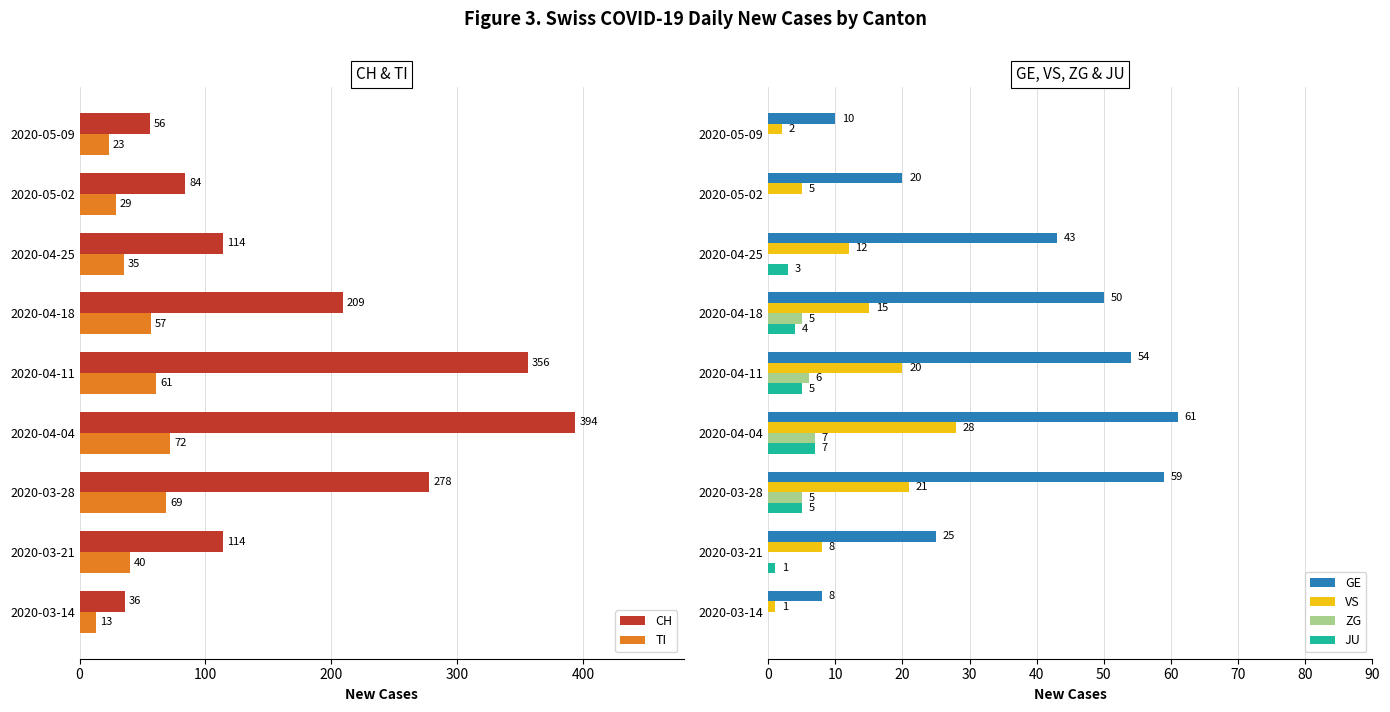

Is it true that TI equals 72 at 2020-04-04?

True